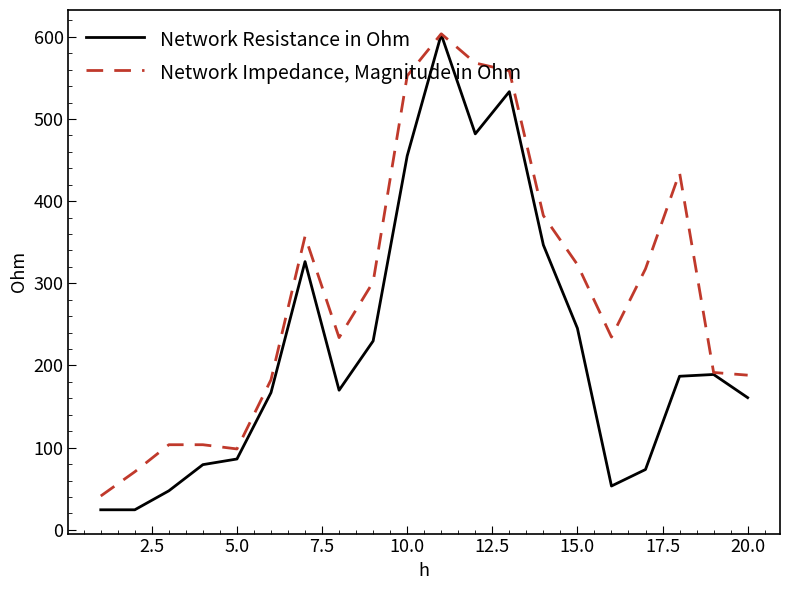

Which series has the largest range (max minus min)?

Network Resistance in Ohm